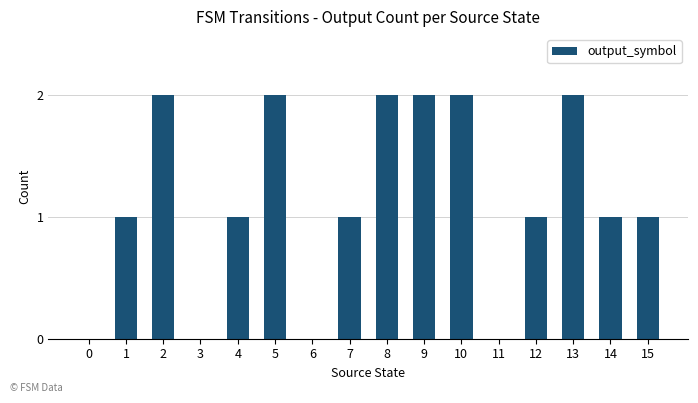

Reading left to right, extract all data points from this chart.

0=0	1=1	2=2	3=0	4=1	5=2	6=0	7=1	8=2	9=2	10=2	11=0	12=1	13=2	14=1	15=1